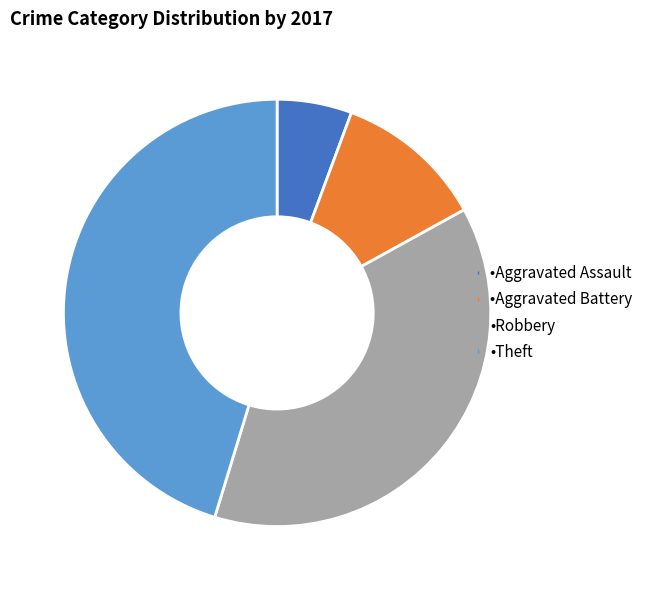

How many segments does this pie chart have?

4